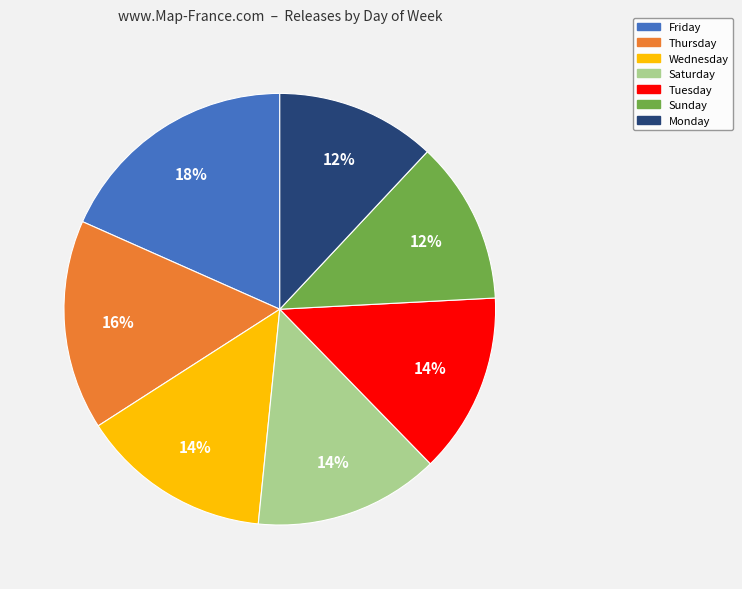

Does Saturday account for over 50% of the chart?

No